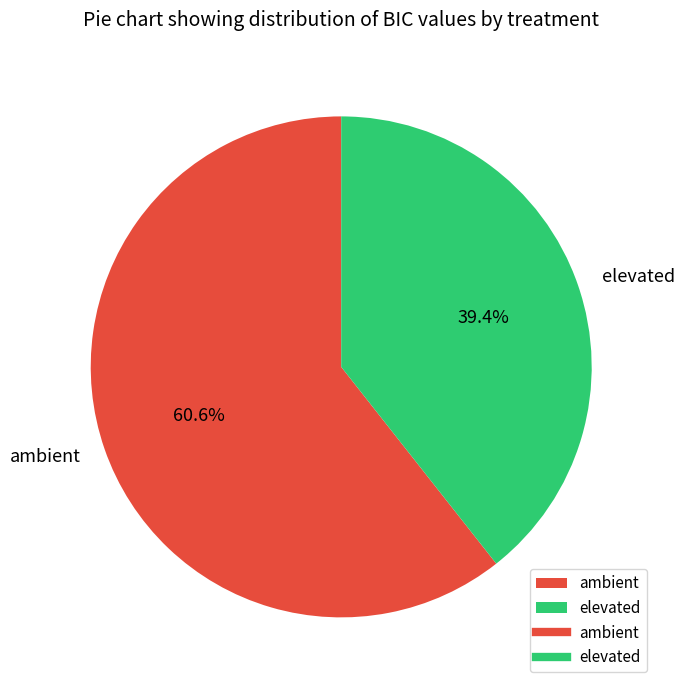

Is there a majority slice in this chart?

Yes